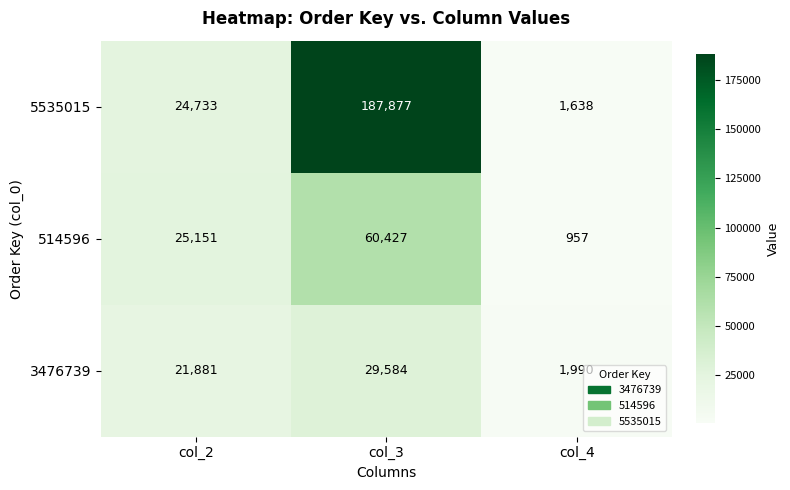

Count the 5535015 values in the range 1638 to 187877.

3